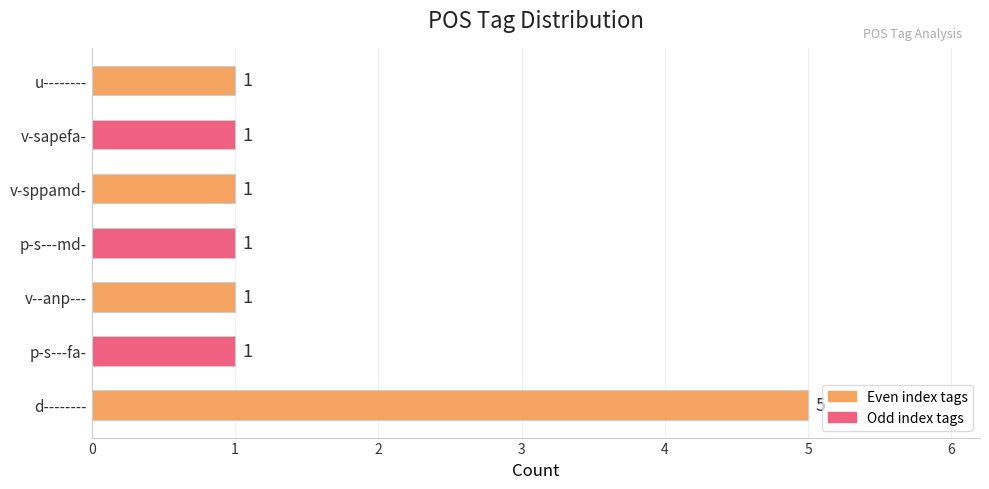

How many bars are there in total?

7